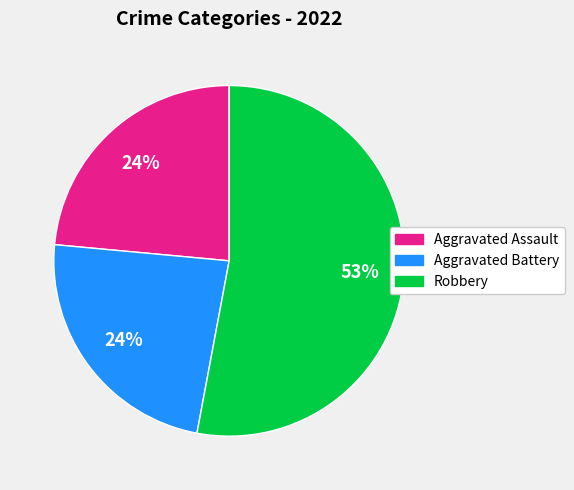

Is there a majority slice in this chart?

Yes